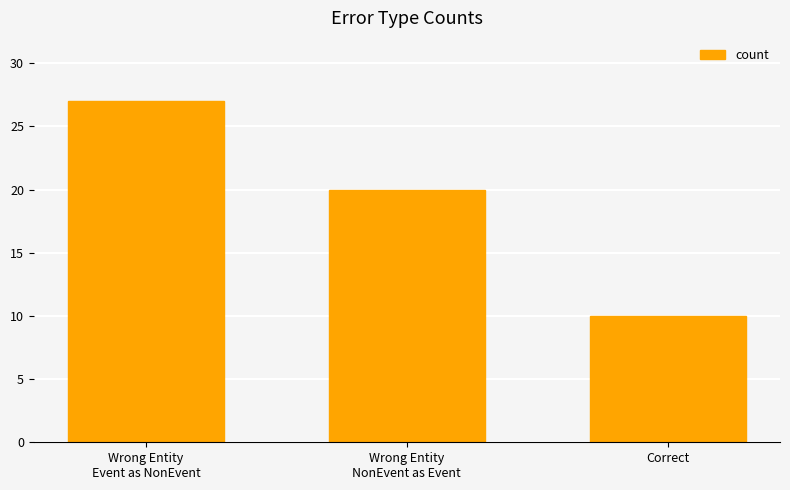

The value at Wrong Entity
NonEvent as Event is 12. True or false?

False